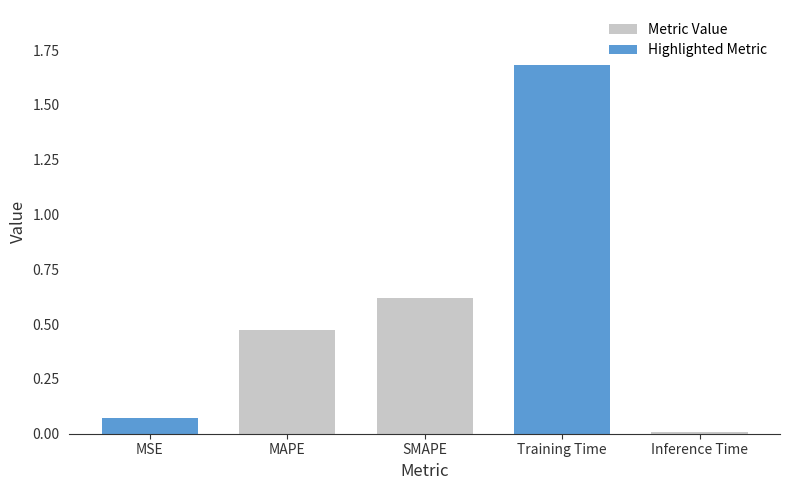

What is the value of the 3rd bar from the left?

0.6